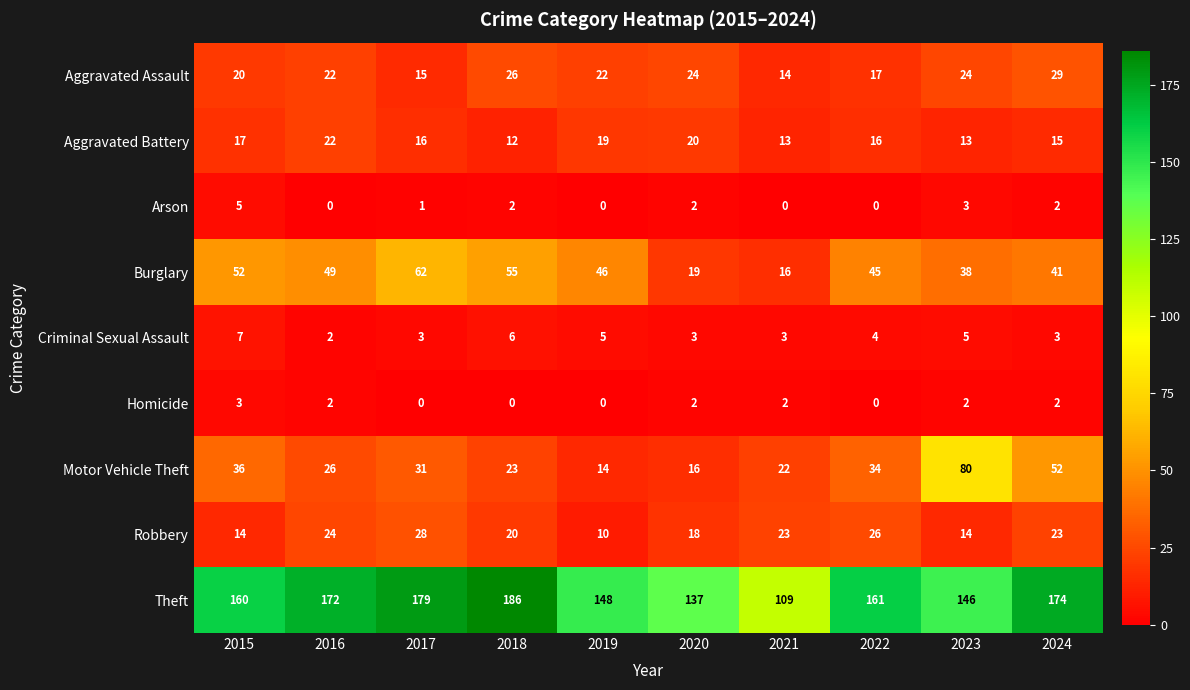

What is the average value of the Robbery series?

20